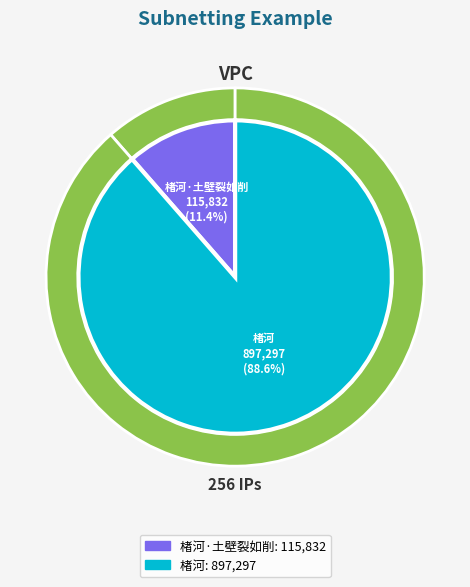

To the nearest percent, what is the average slice percentage?

50%